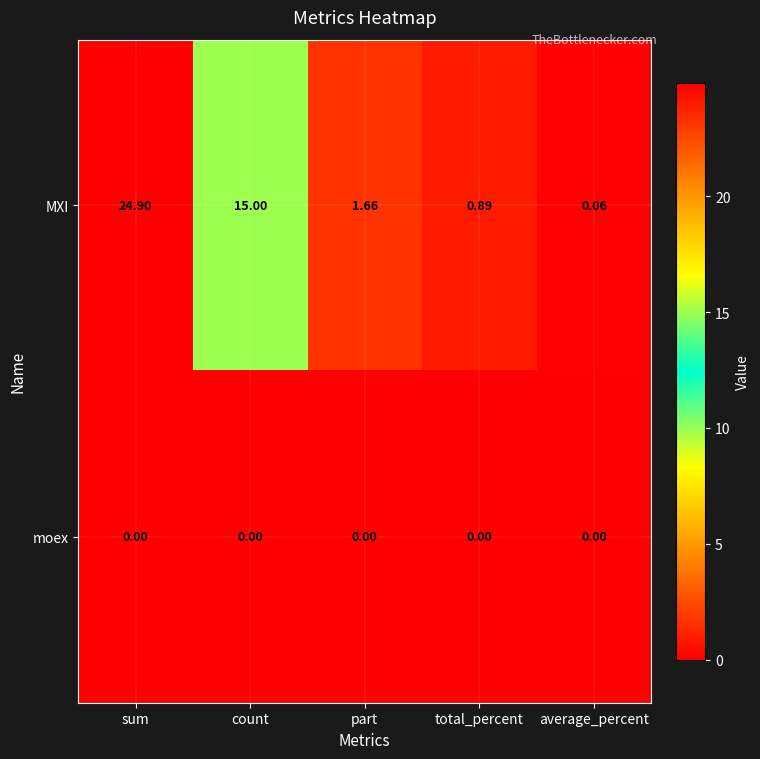

Count the number of data series in this chart.

2